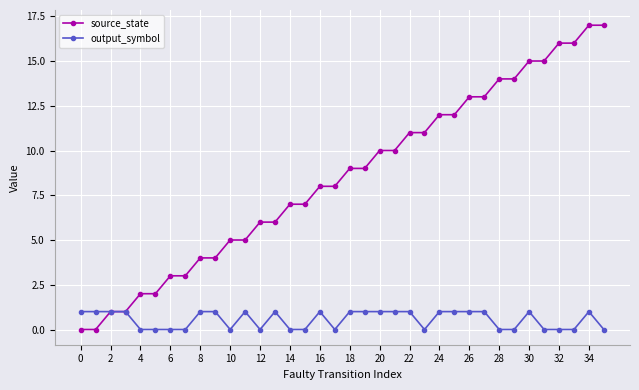

List the series in order of their peak value, highest first.

source_state, output_symbol